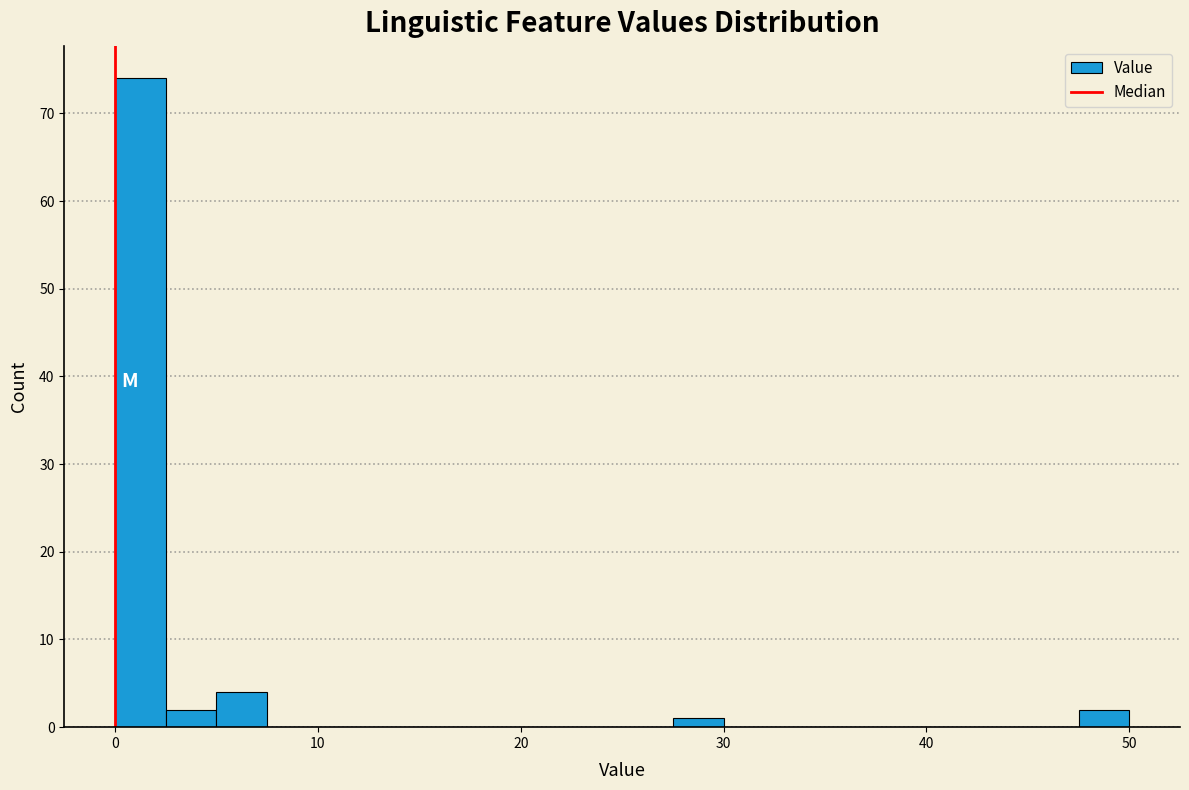

Around what value on the x-axis is the tallest bar? Give the approximate position of its centre, as read against the axis.

1